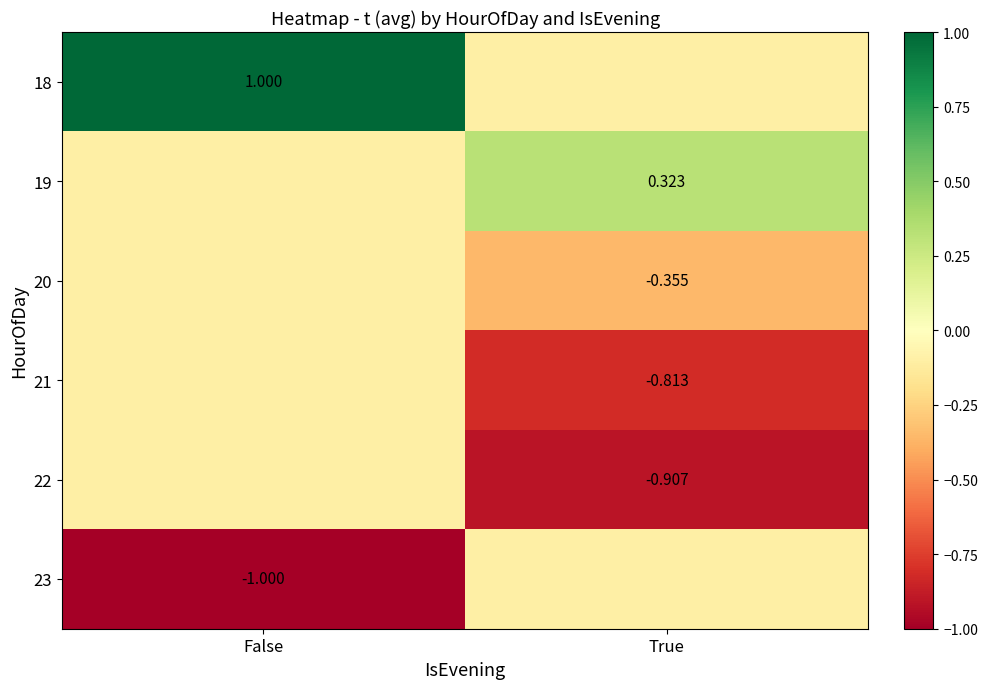

Is the value of 20 at True greater than the value of 18 at False?

No